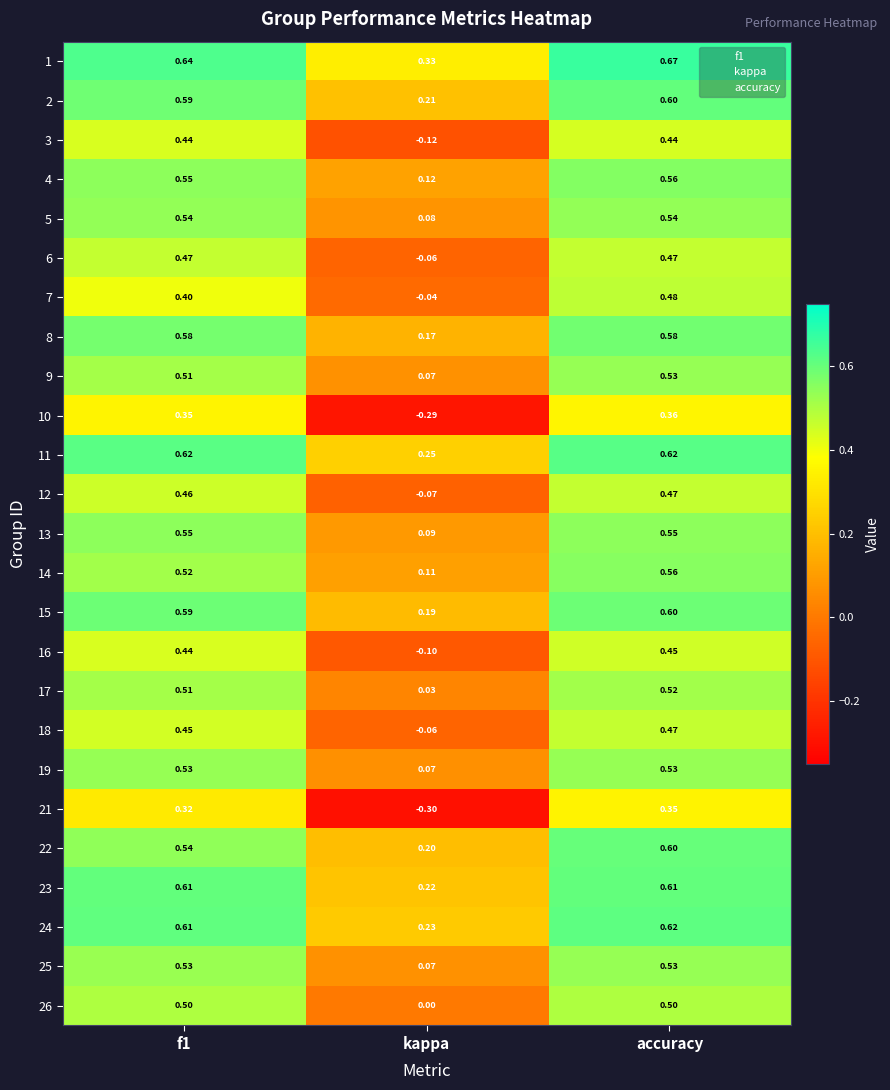

Which label corresponds to the smallest value in the chart?

kappa